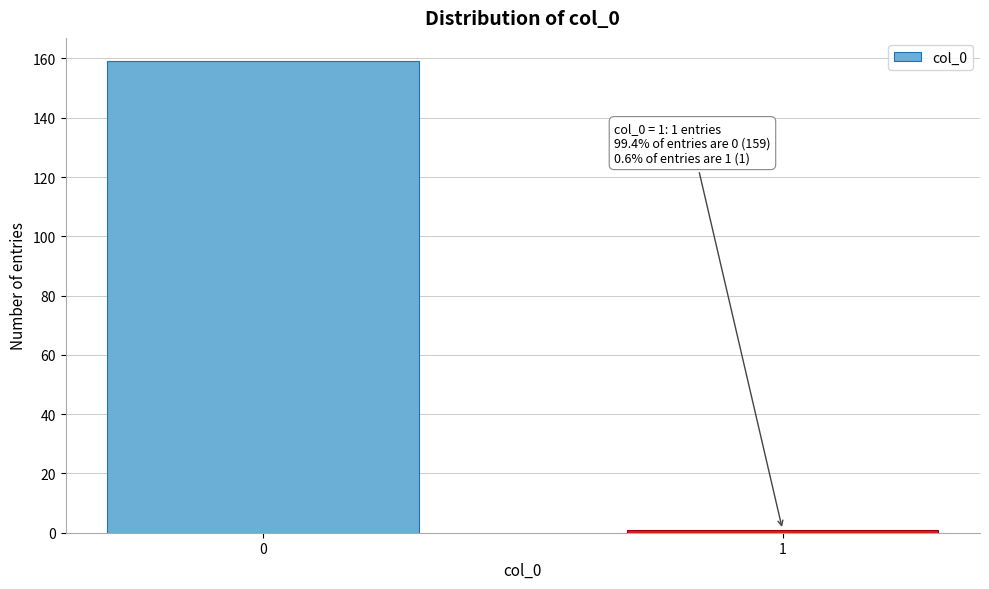

Reading left to right, list all the values displayed in this chart.

159	1